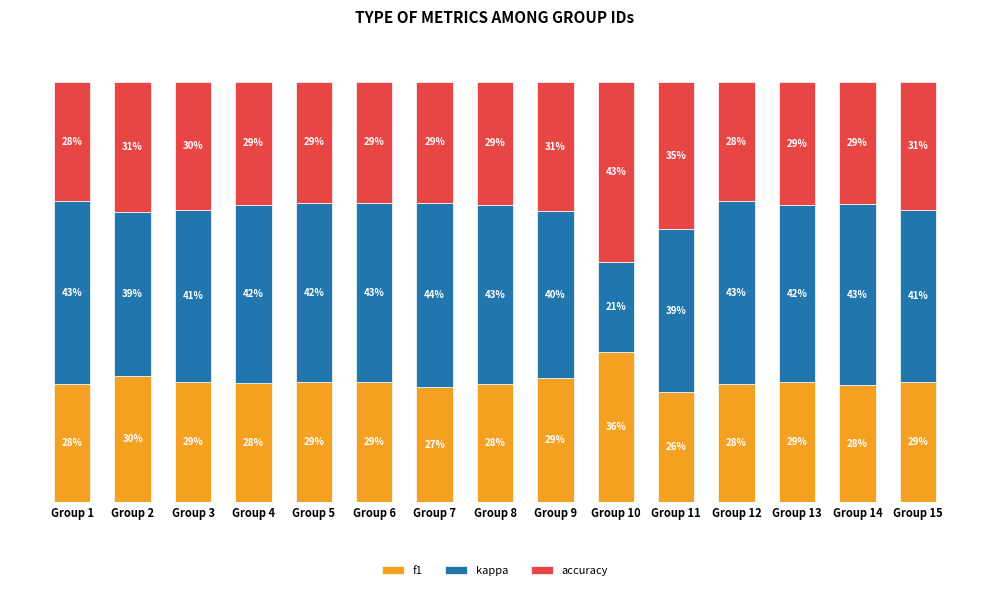

At which label is f1 closest to 31?

Group 2